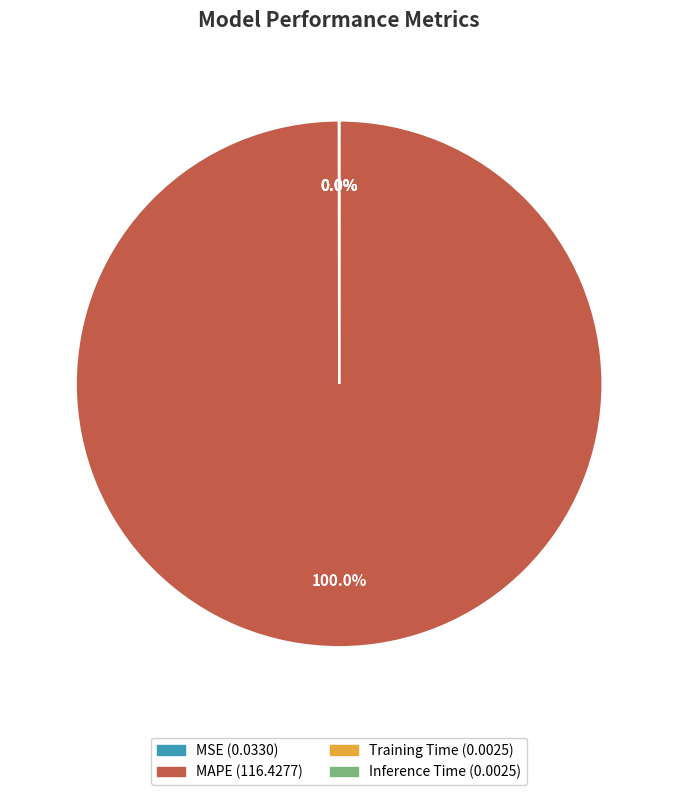

Which slice represents more than half of the pie?

MAPE